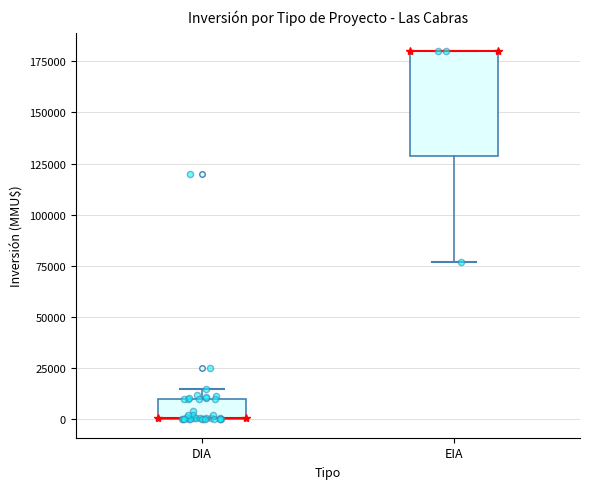

Comparing the boxes themselves (not the whiskers), which one is the tallest?

EIA